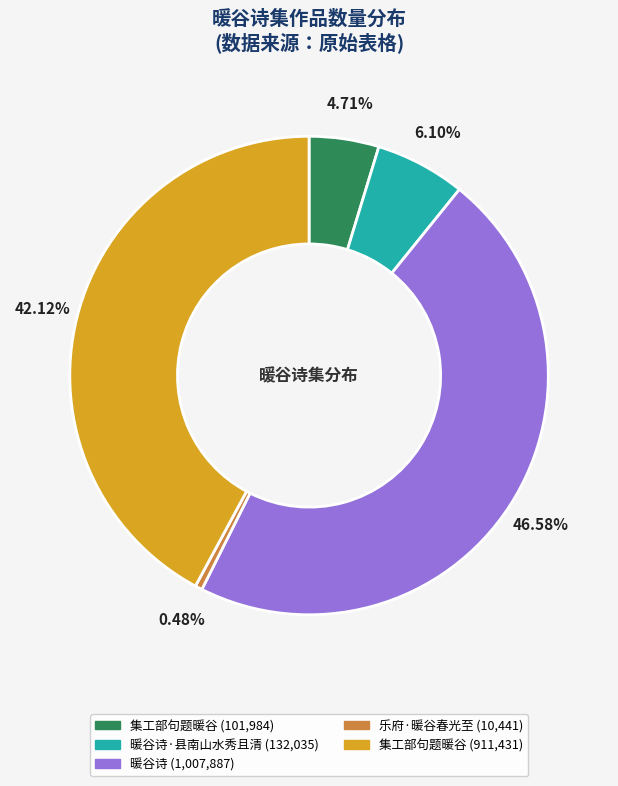

Is there any slice that represents more than half of the pie?

No